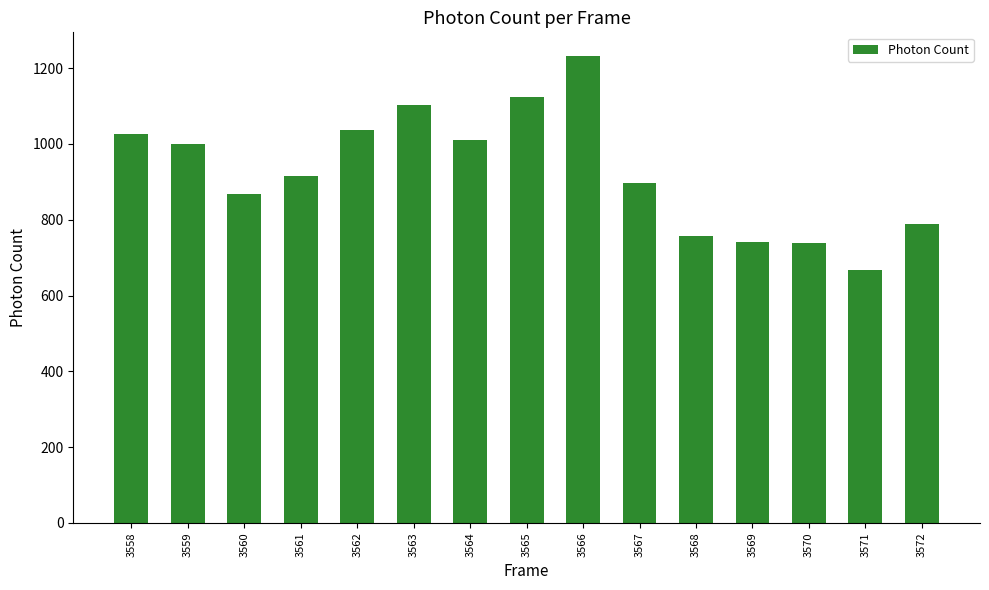

How many bars are there in total?

15